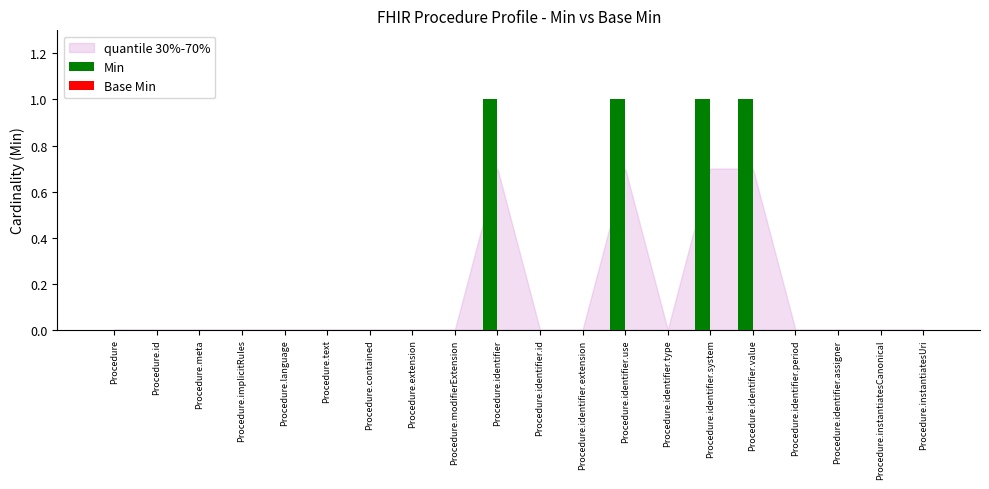

True or false: the data shows 0 at Procedure.identifier.id.

True